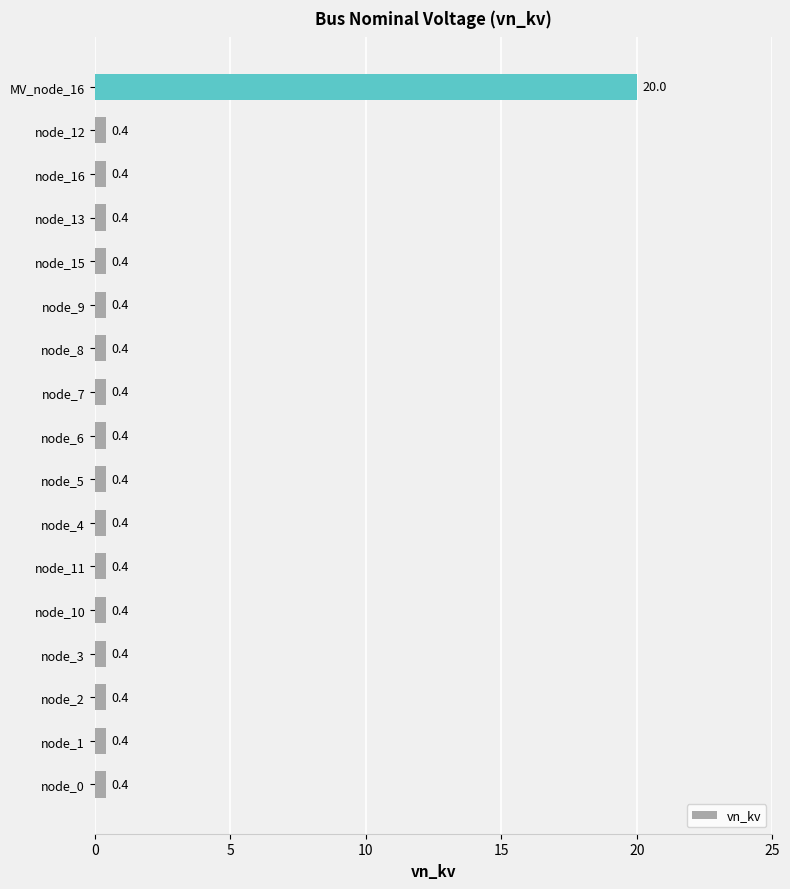

How many bars are there in total?

17